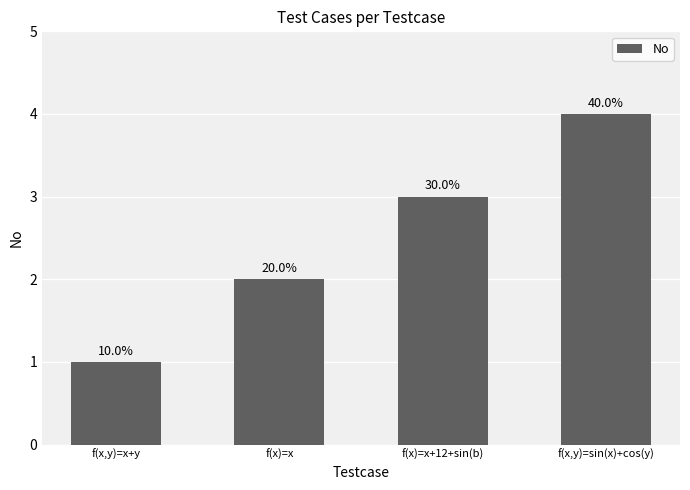

Between f(x)=x and f(x,y)=sin(x)+cos(y), which is larger?

f(x,y)=sin(x)+cos(y)